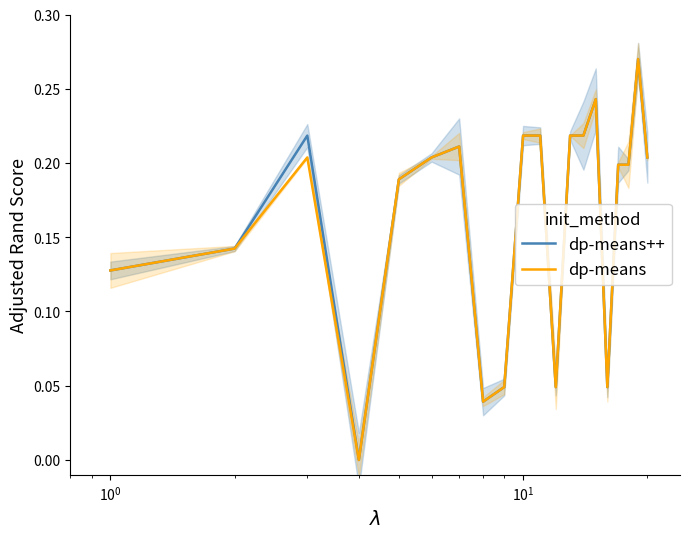

Does the chart display data point markers on the line(s)?

No